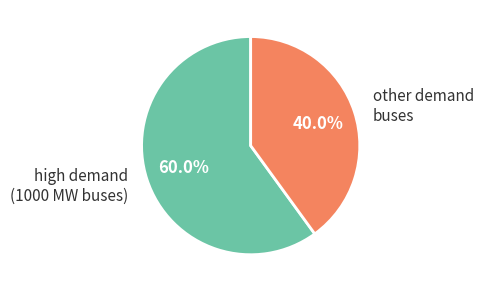

Which slice is the smallest?

other demand buses